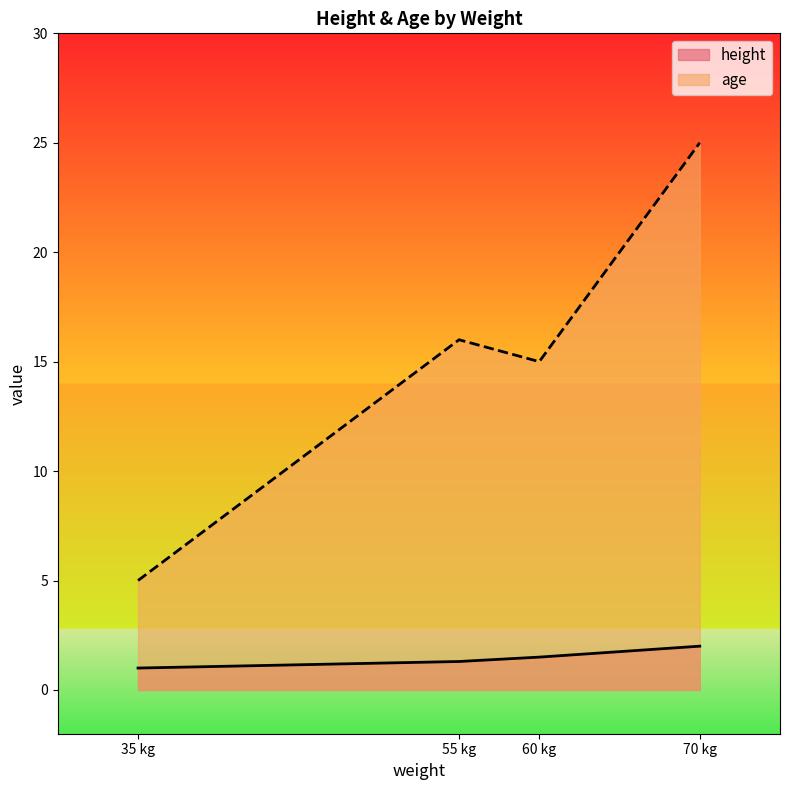

Rank the categories by height value from lowest to highest.

35, 55, 60, 70